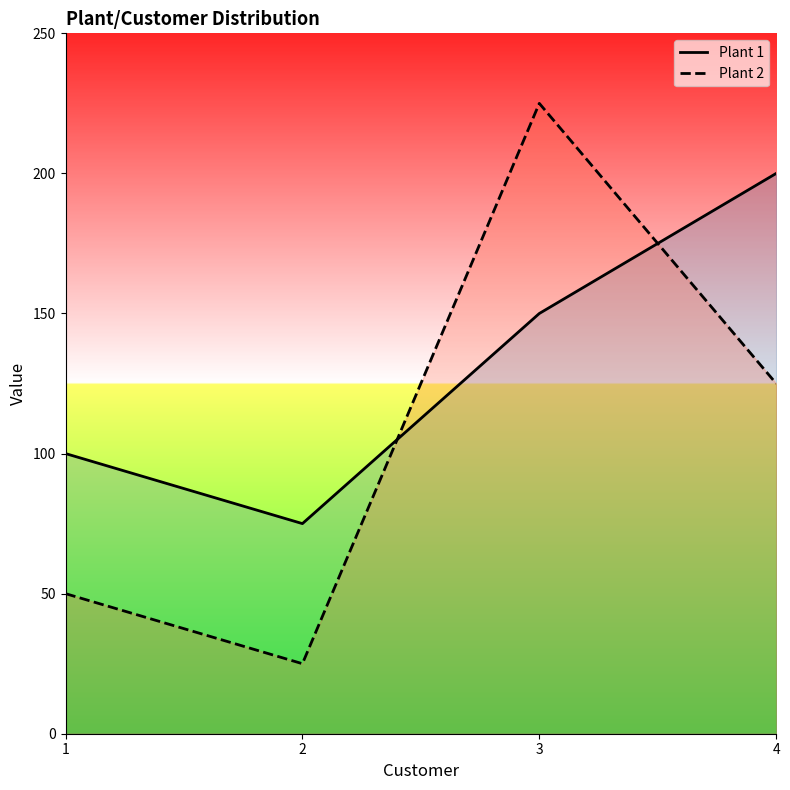

True or false: Plant 2 has more than 0 points higher than both neighbors.

True